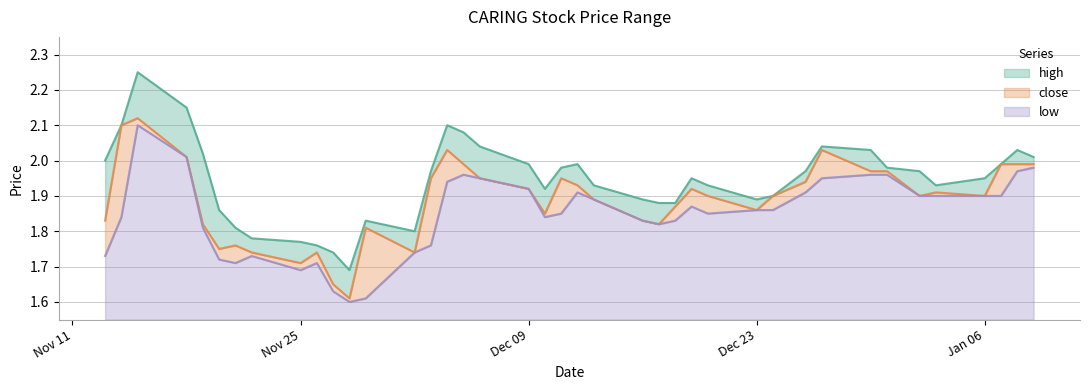

What are all the series names shown in the legend?

high, close, low